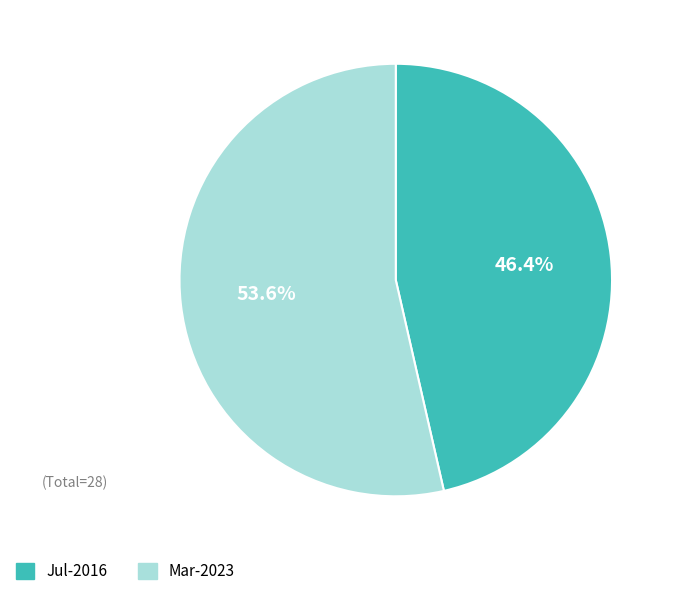

Which slice is the smallest?

Jul-2016